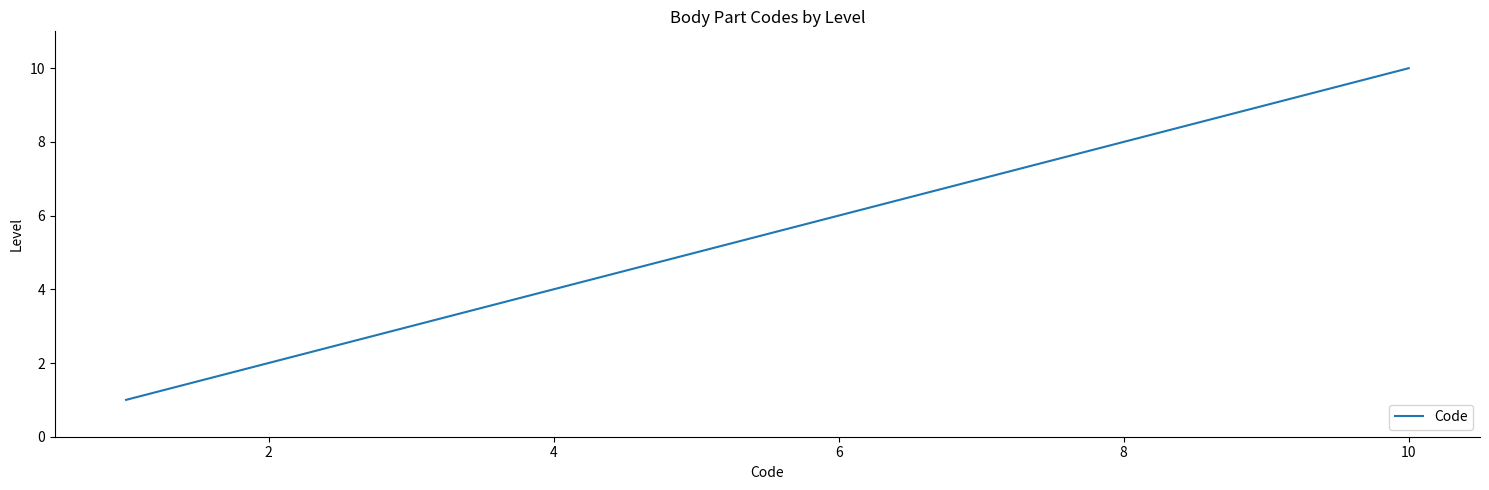

What is the greatest value displayed?

10